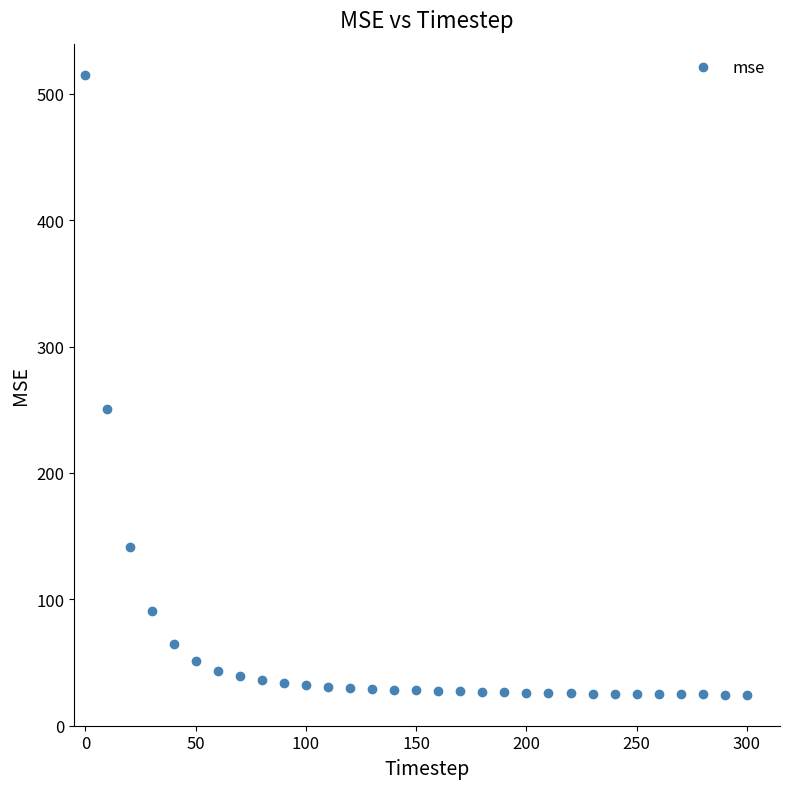

What Y value in the scatter plot is closest to 269?

250.3